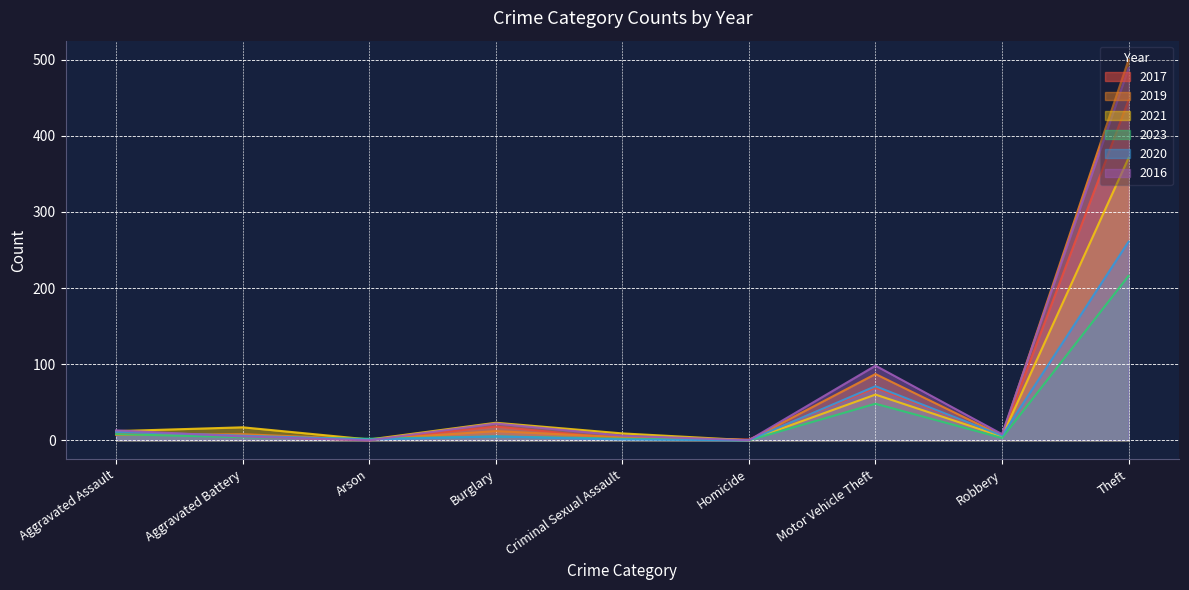

What are all the series names shown in the legend?

2017, 2019, 2021, 2023, 2020, 2016